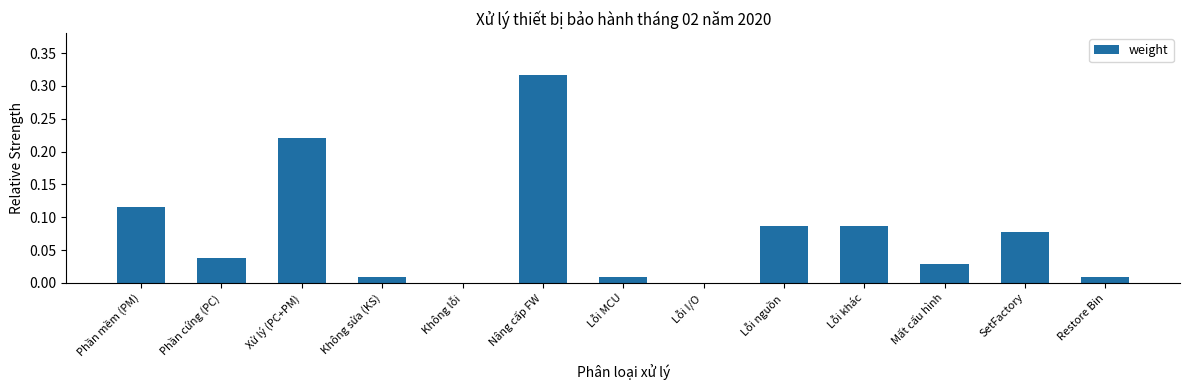

Which label corresponds to the largest value in the chart?

Nâng cấp FW